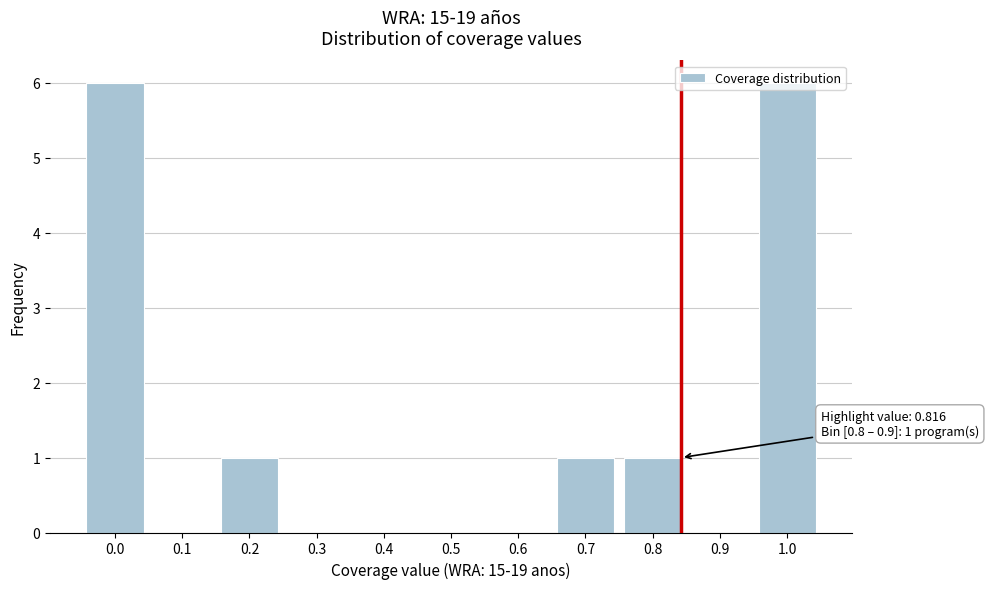

Is it true that the value at 0.6 is 2?

False